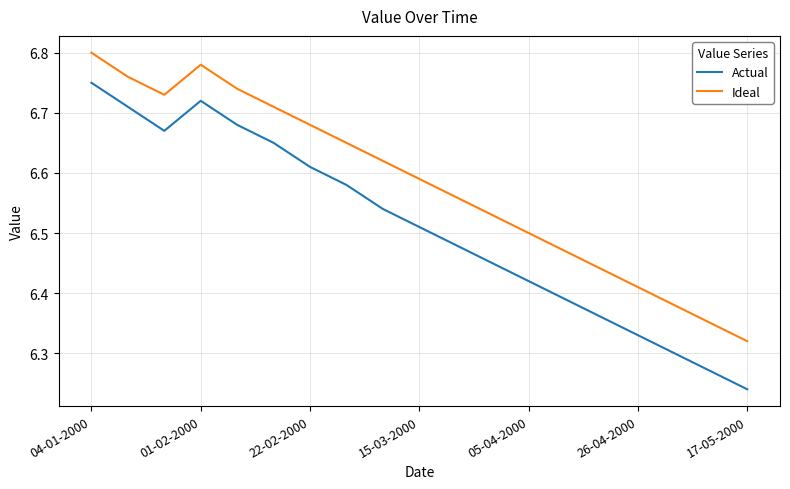

Which series has the largest total across all categories?

Ideal